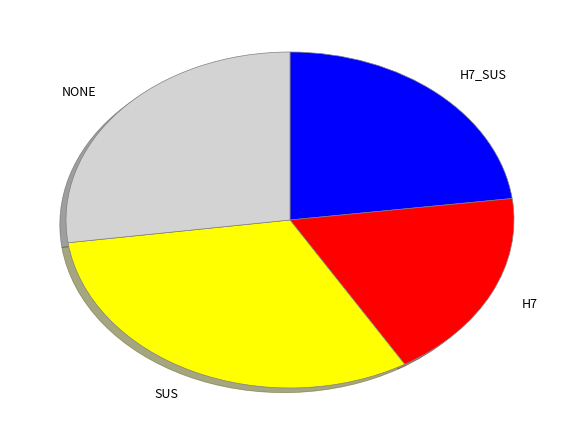

Combined, do SUS and NONE account for over 50%?

Yes